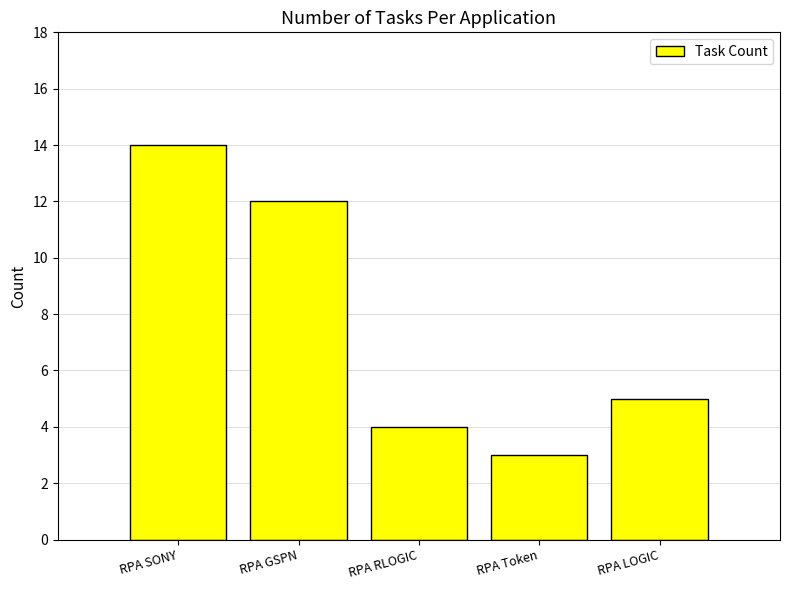

Reading right to left, what are all the values shown in this chart?

5	3	4	12	14